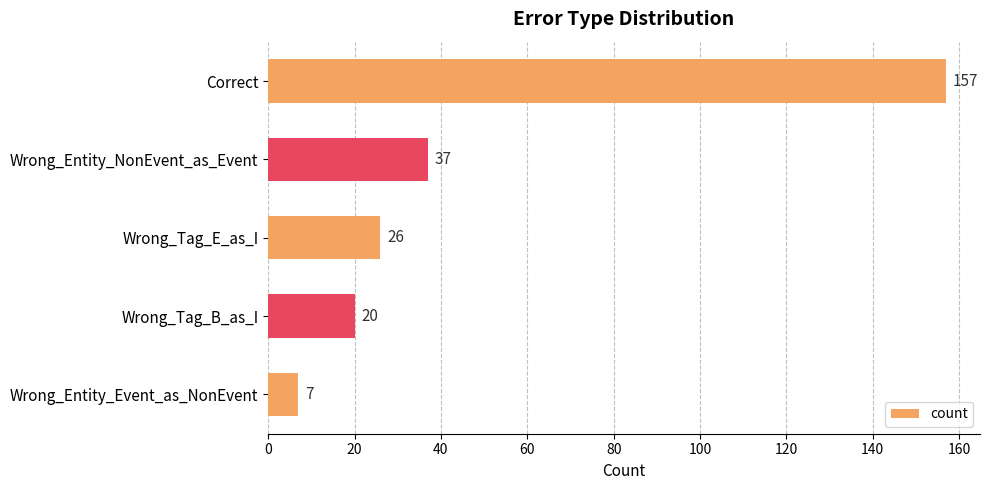

How many series are shown in this chart?

1